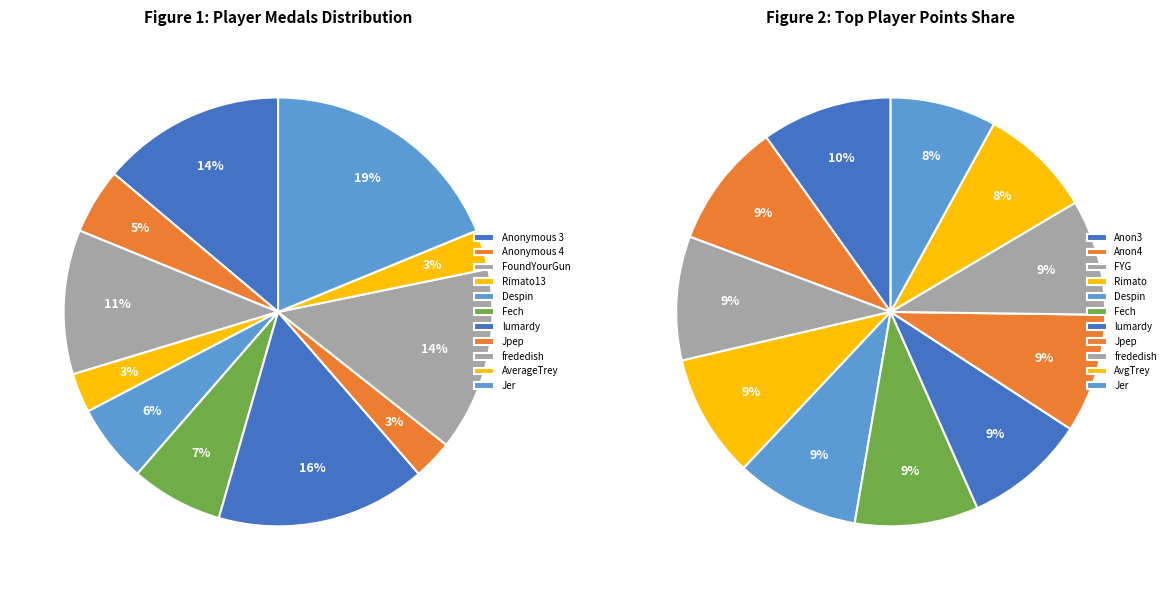

Approximately how many times larger is the value at Despin compared to Rimato13?

2.0